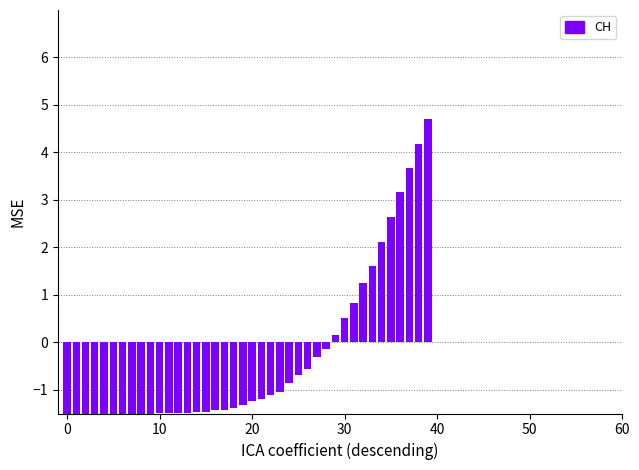

What is the difference between the maximum and second lowest values?

6.2